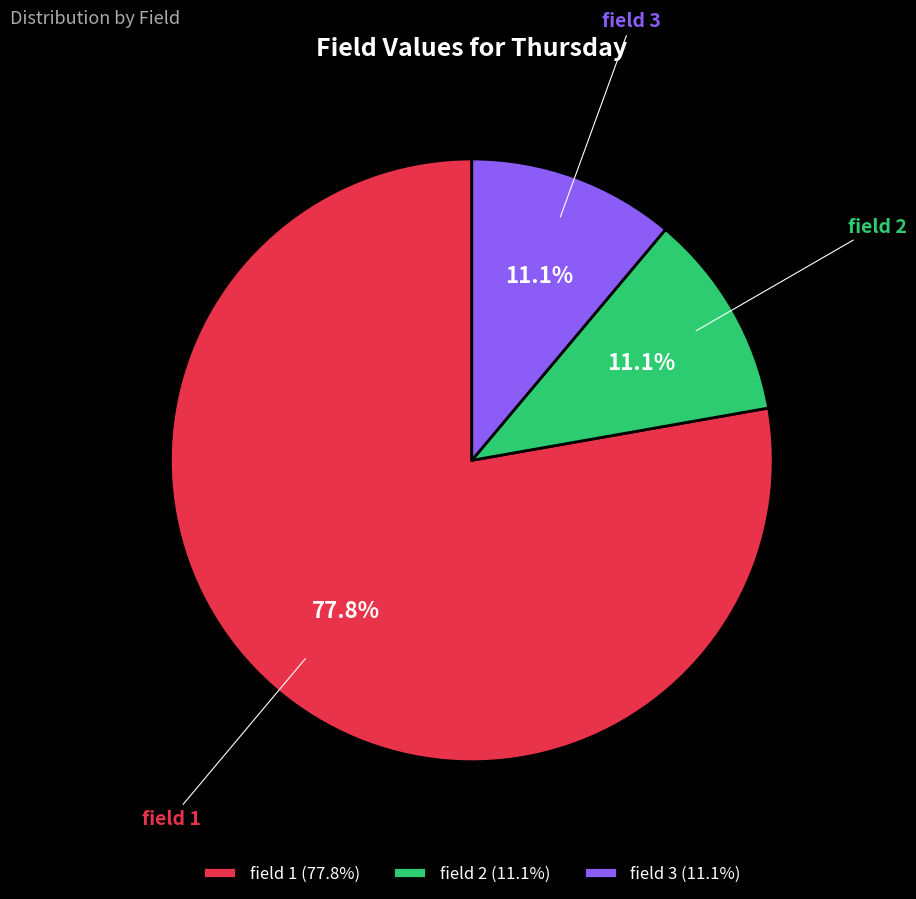

True or false: field 3 accounts for 25% of the total.

False